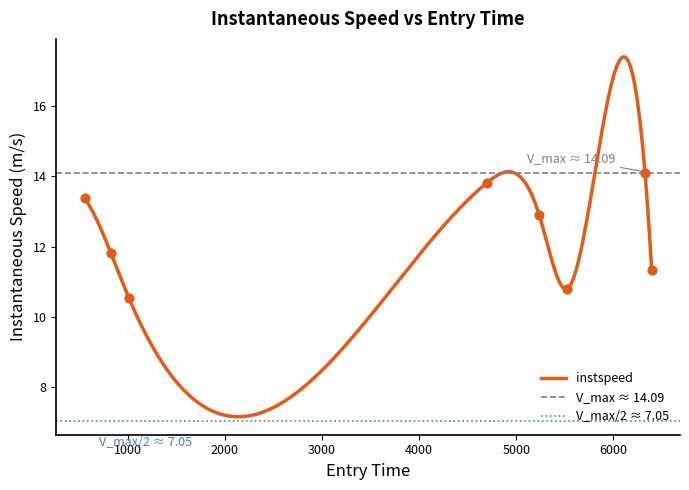

What is the change in value from 797.0 to 6797.0?

-2.0